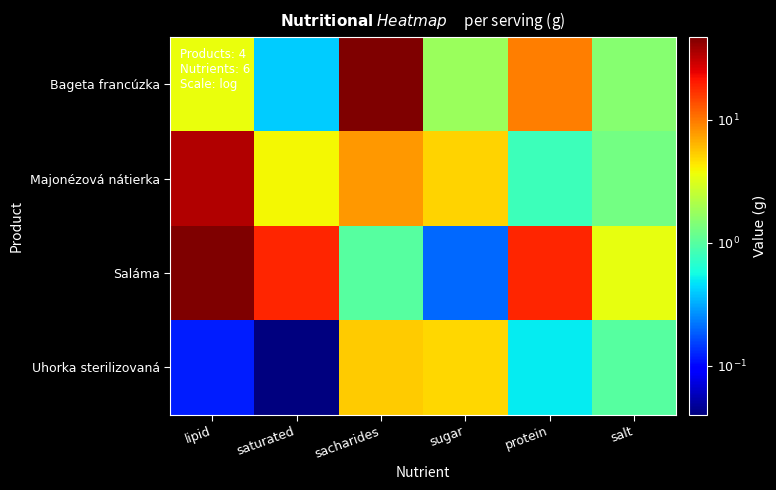

What is the total value across all series at protein?

29.6